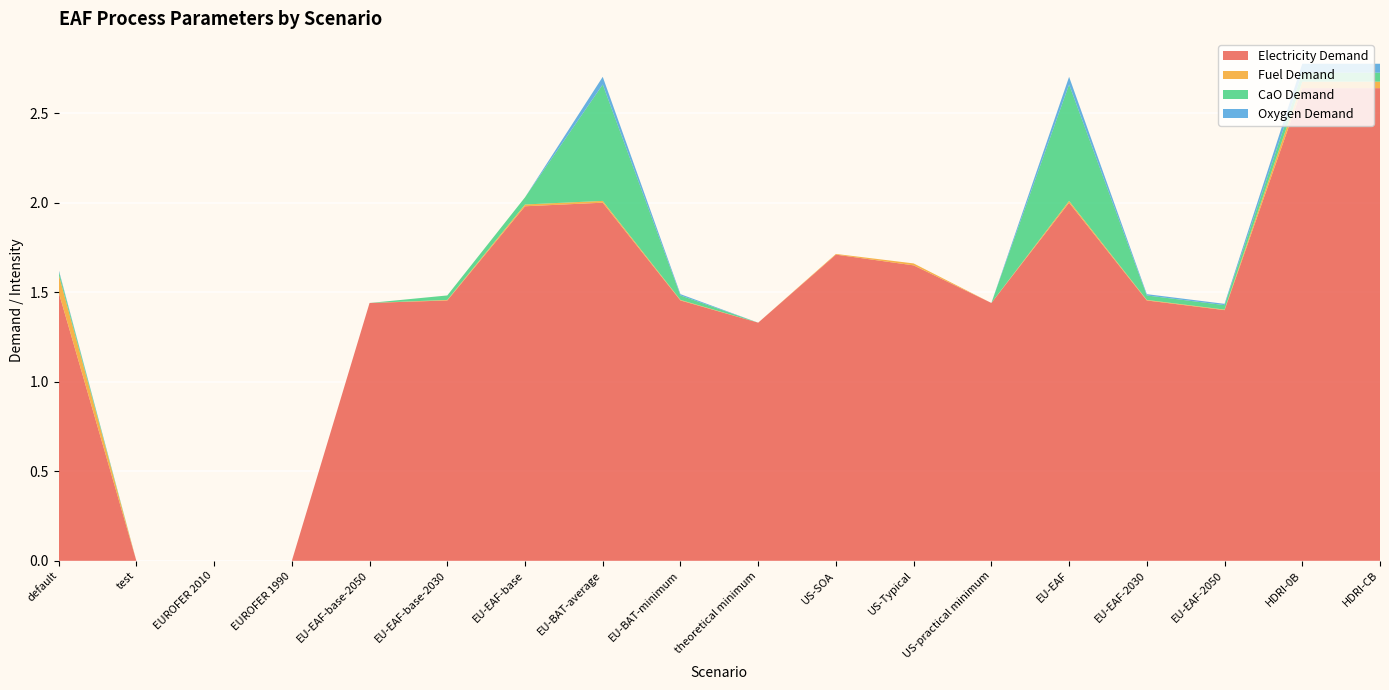

Reading left to right, list all the values displayed in this chart.

Electricity Demand: default=1.5	test=0.0	EUROFER 2010=0.0	EUROFER 1990=0.0	EU-EAF-base-2050=1.4	EU-EAF-base-2030=1.5	EU-EAF-base=2.0	EU-BAT-average=2.0	EU-BAT-minimum=1.5	theoretical minimum=1.3	US-SOA=1.7	US-Typical=1.6	US-practical minimum=1.4	EU-EAF=2.0	EU-EAF-2030=1.5	EU-EAF-2050=1.4	HDRI-0B=2.6	HDRI-CB=2.6
Fuel Demand: default=0.1	test=0.0	EUROFER 2010=0.0	EUROFER 1990=0.0	EU-EAF-base-2050=0.0	EU-EAF-base-2030=0.0	EU-EAF-base=0.0	EU-BAT-average=0.0	EU-BAT-minimum=0.0	theoretical minimum=0.0	US-SOA=0.0	US-Typical=0.0	US-practical minimum=0.0	EU-EAF=0.0	EU-EAF-2030=0.0	EU-EAF-2050=0.0	HDRI-0B=0.0	HDRI-CB=0.0
CaO Demand: default=0.0	test=0.0	EUROFER 2010=0.0	EUROFER 1990=0.0	EU-EAF-base-2050=0.0	EU-EAF-base-2030=0.0	EU-EAF-base=0.0	EU-BAT-average=0.7	EU-BAT-minimum=0.0	theoretical minimum=0.0	US-SOA=0.0	US-Typical=0.0	US-practical minimum=0.0	EU-EAF=0.7	EU-EAF-2030=0.0	EU-EAF-2050=0.0	HDRI-0B=0.1	HDRI-CB=0.1
Oxygen Demand: default=0.0	test=0.0	EUROFER 2010=0.0	EUROFER 1990=0.0	EU-EAF-base-2050=0.0	EU-EAF-base-2030=0.0	EU-EAF-base=0.0	EU-BAT-average=0.0	EU-BAT-minimum=0.0	theoretical minimum=0.0	US-SOA=0.0	US-Typical=0.0	US-practical minimum=0.0	EU-EAF=0.0	EU-EAF-2030=0.0	EU-EAF-2050=0.0	HDRI-0B=0.1	HDRI-CB=0.1